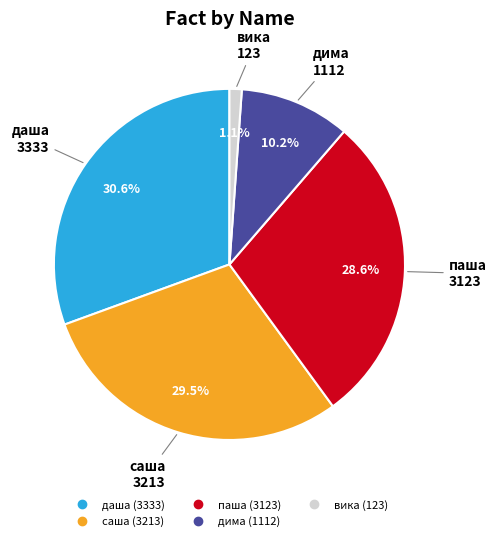

To the nearest percent, what portion does даша represent?

31%